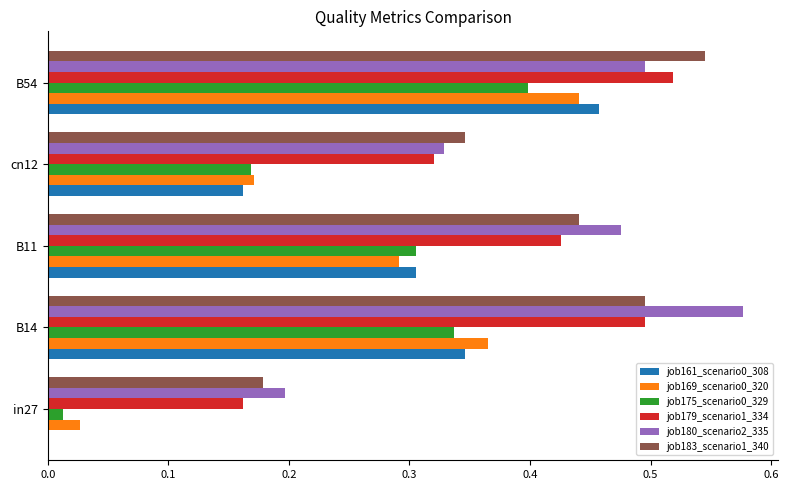

The value of job169_scenario0_320 at B54 is 0.6. True or false?

False